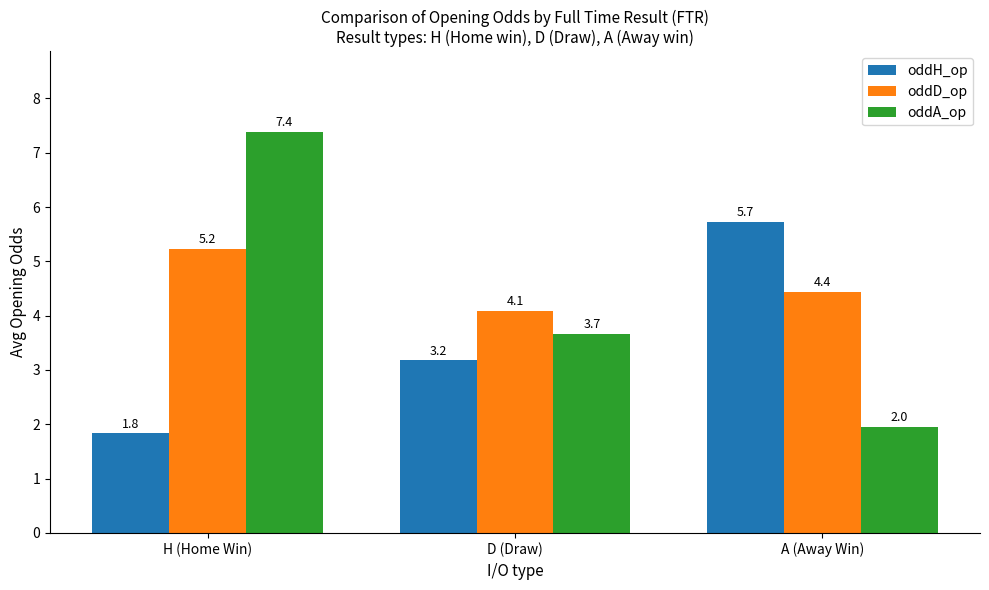

The oddH_op series shows 5.7 at A (Away Win). True or false?

True